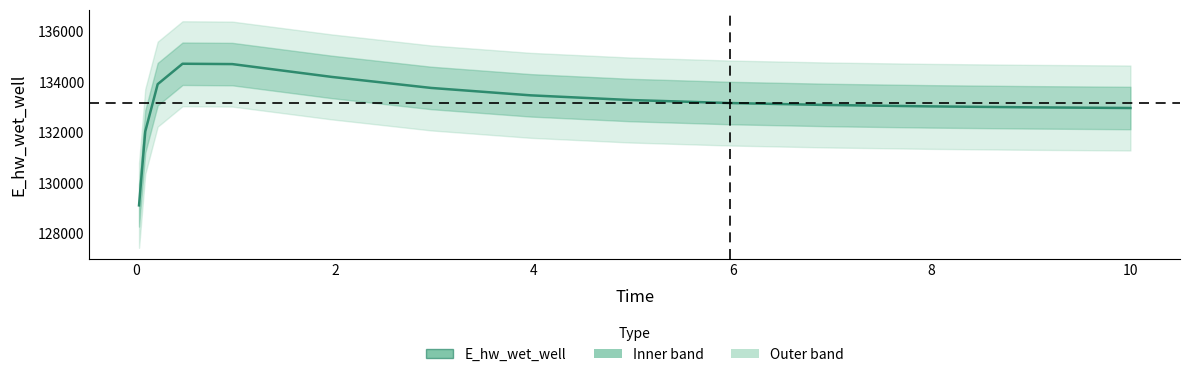

Count the number of categories in the chart.

15